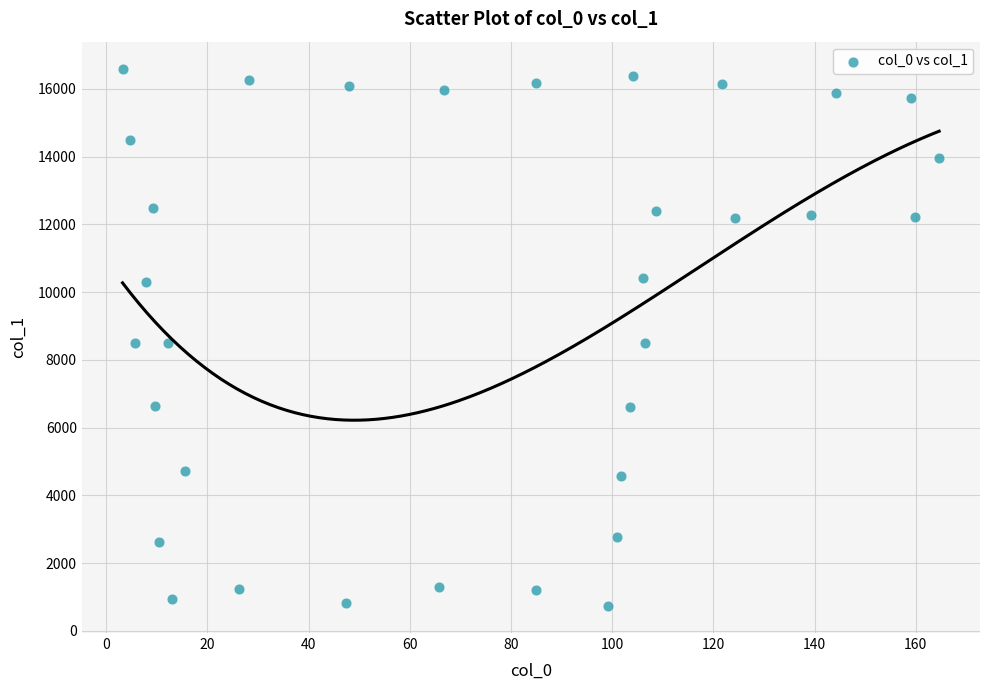

What is the range of X values (max minus min)?

161.4